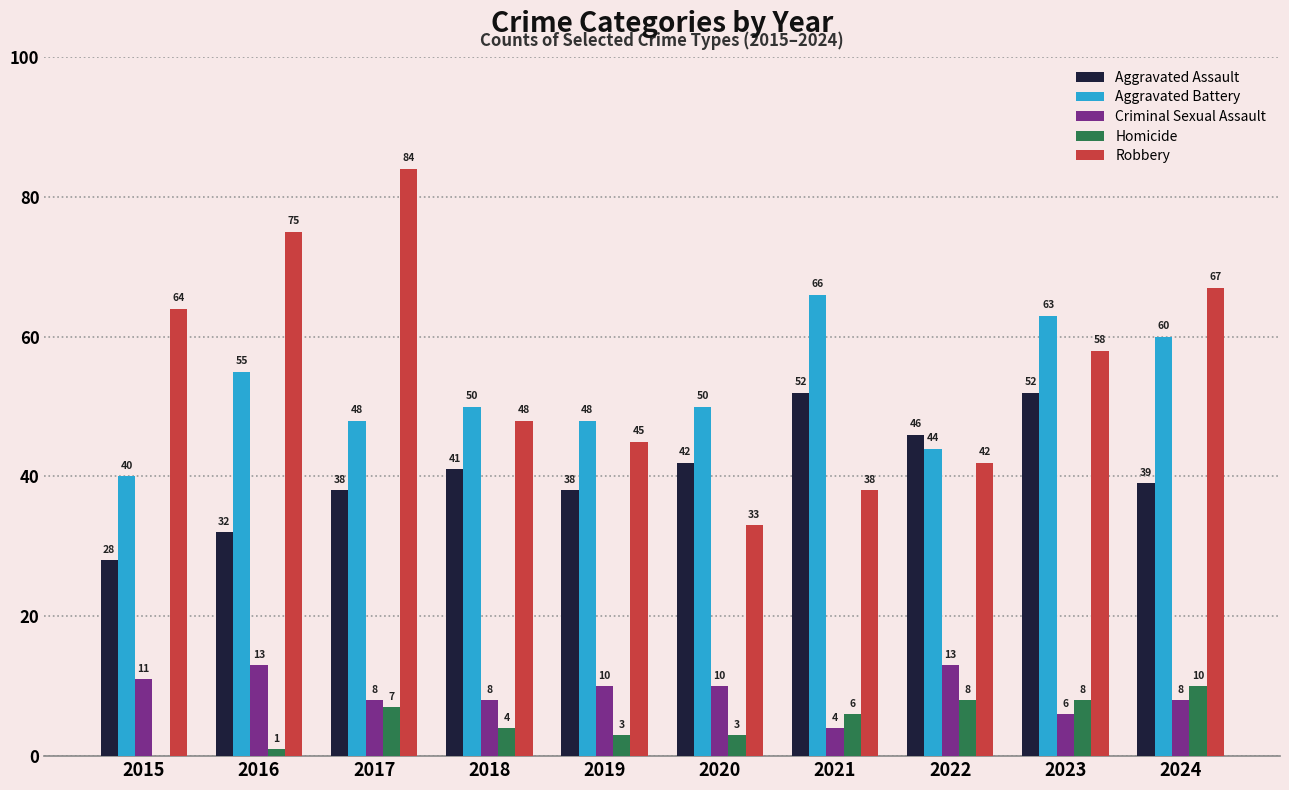

Count the number of categories in the chart.

10